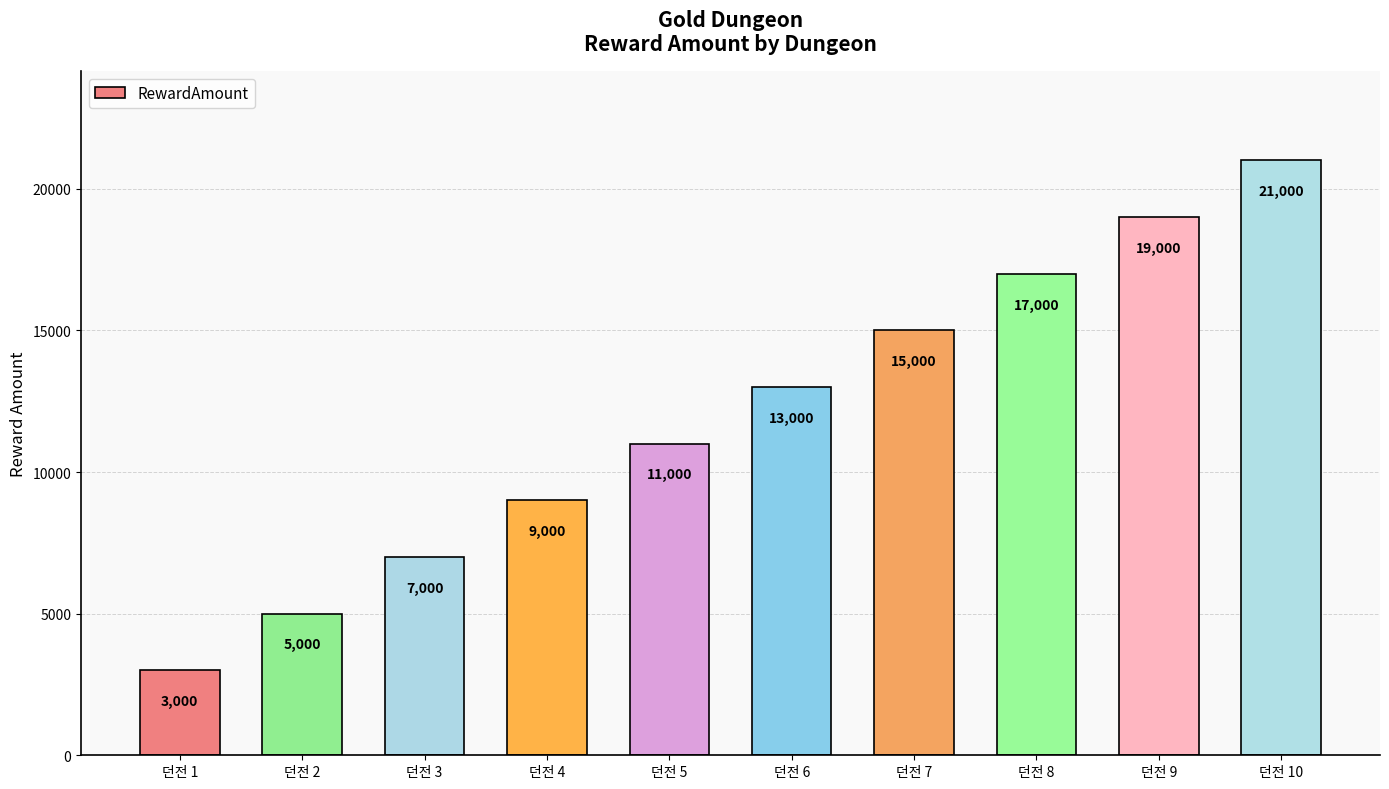

What is the change in value from 던전 7 to 던전 10?

+6000